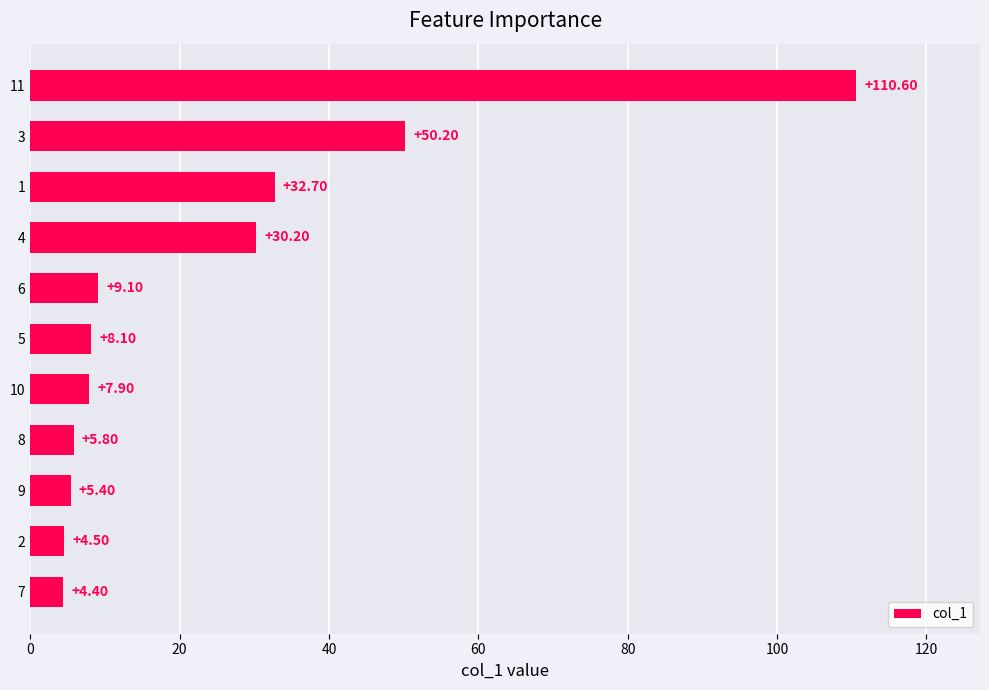

What is the difference between the maximum and minimum values?

106.2